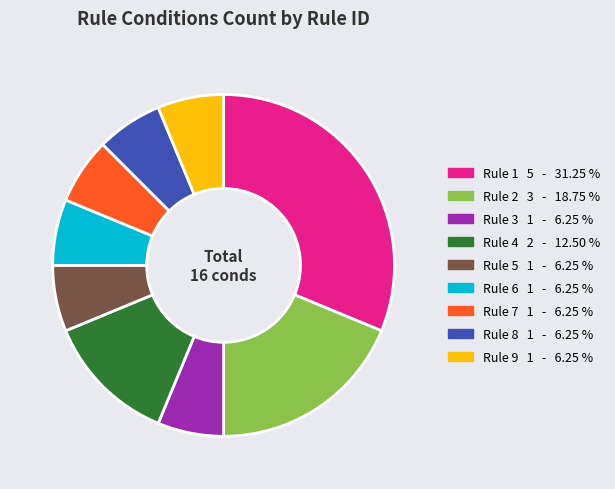

What is the ratio of the value at Rule 7 to the value at Rule 8?

1.0